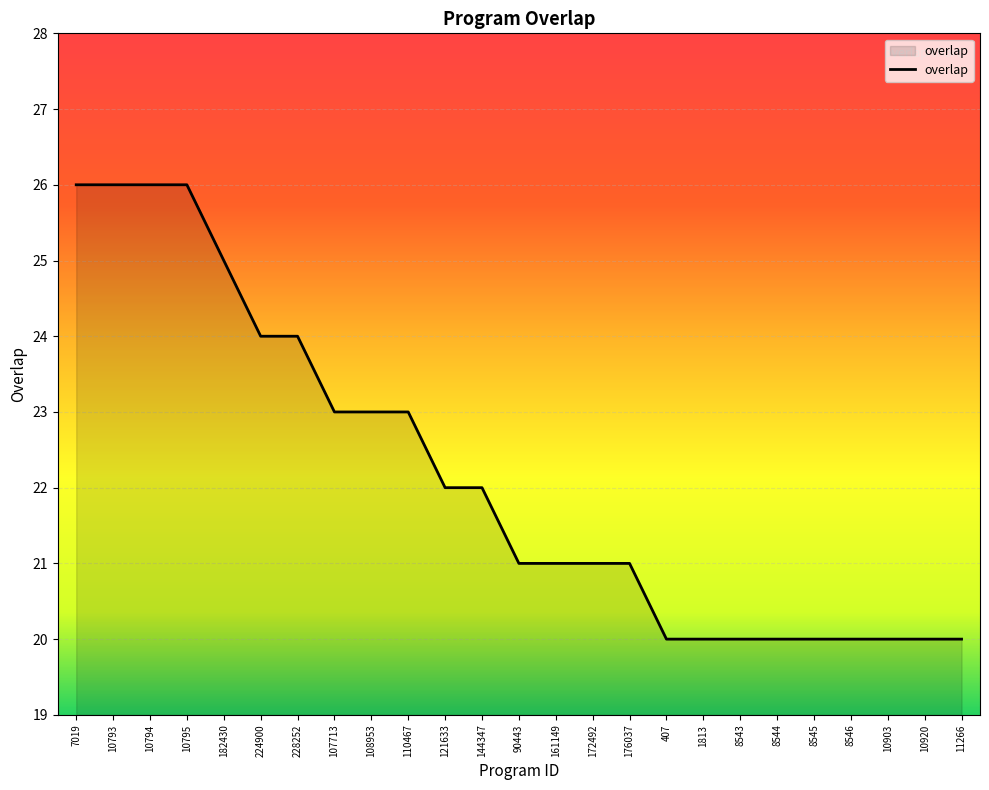

Reading left to right, what are all the values shown in this chart?

7019=26	10793=26	10794=26	10795=26	182430=25	224900=24	228252=24	107713=23	108953=23	110467=23	121633=22	144347=22	90443=21	161149=21	172492=21	176037=21	407=20	1813=20	8543=20	8544=20	8545=20	8546=20	10903=20	10920=20	11266=20